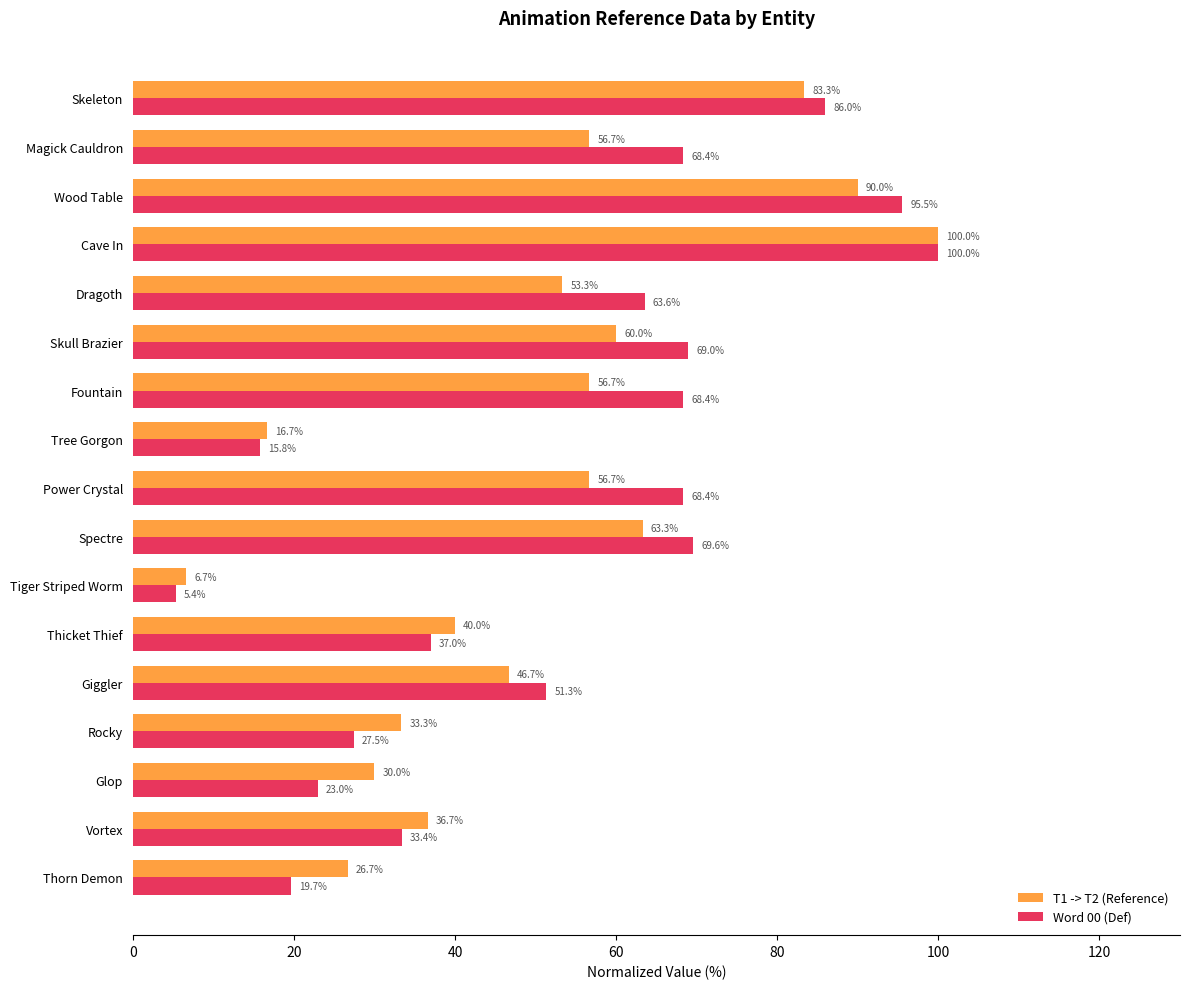

Read the T1 -> T2 (Reference) value at Vortex.

36.7